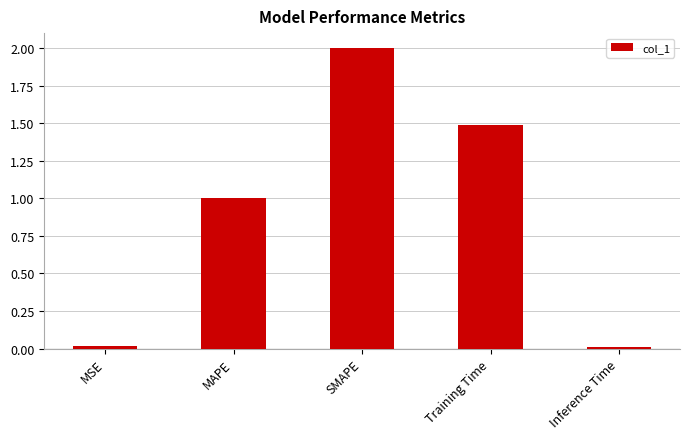

What is the maximum value shown in the chart?

2.0